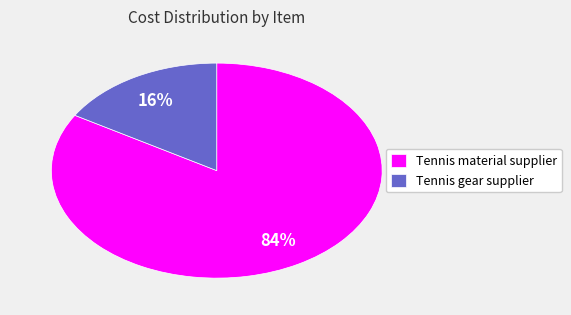

Count the number of slices in the pie.

2